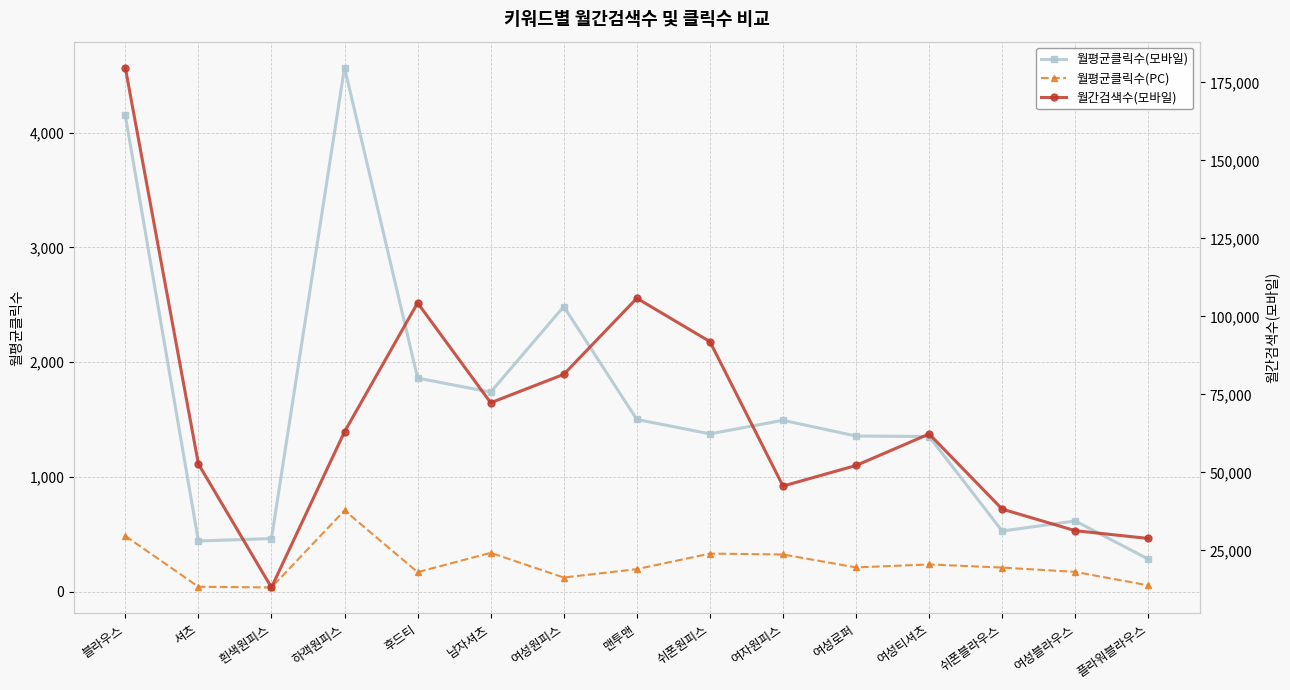

How many data points in 월평균클릭수(모바일) are less than 1375?

7